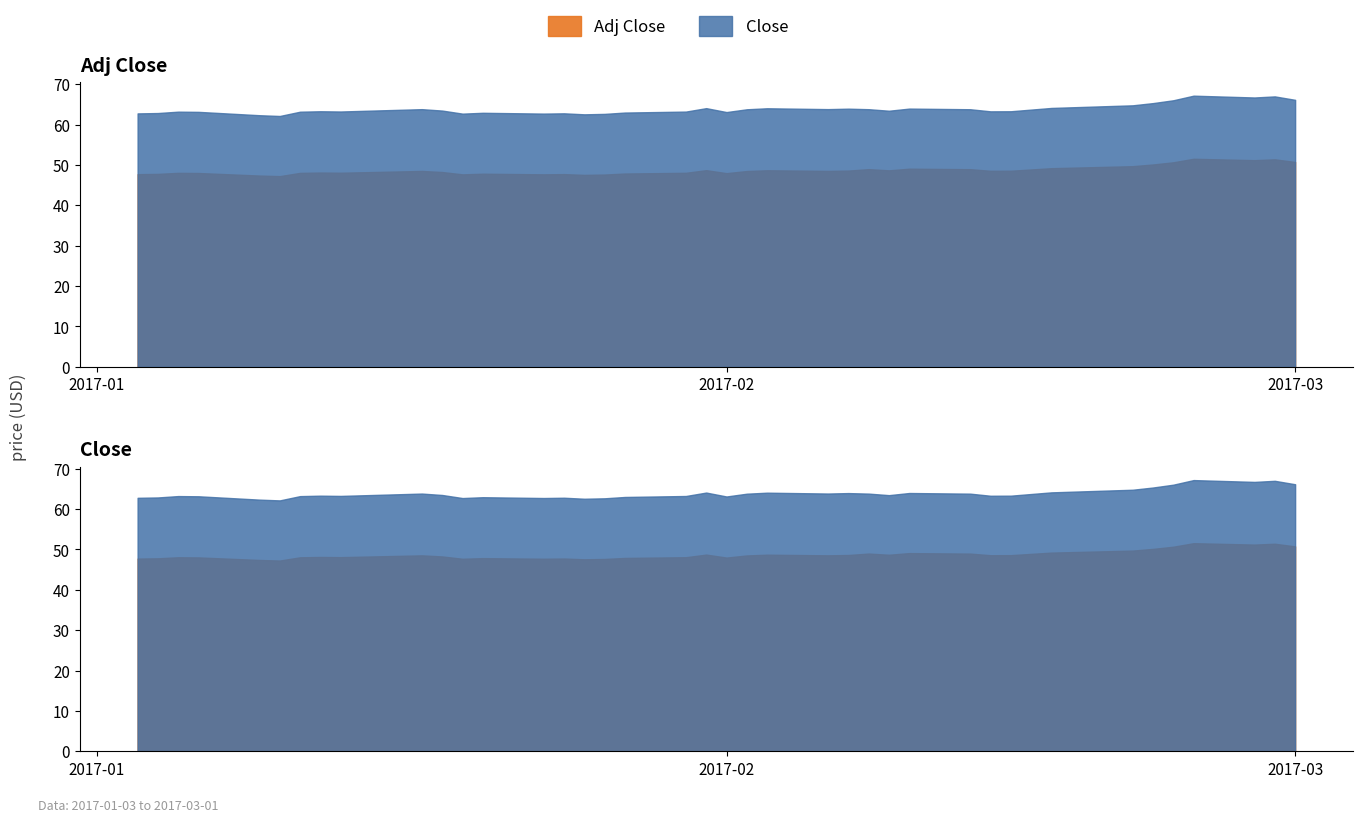

True or false: Adj Close has a value of 82.2 at 4.

False